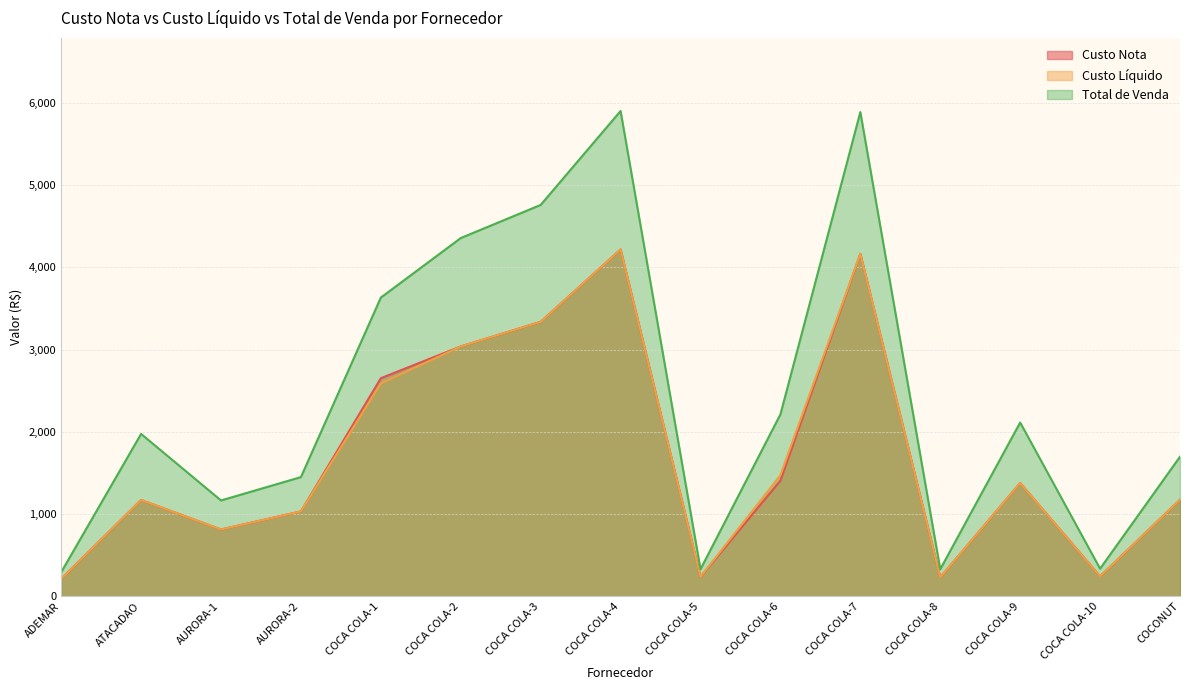

Rank the categories by Custo Nota value from lowest to highest.

ADEMAR, COCA COLA-8, COCA COLA-5, COCA COLA-10, AURORA-1, AURORA-2, ATACADAO, COCONUT, COCA COLA-9, COCA COLA-6, COCA COLA-1, COCA COLA-2, COCA COLA-3, COCA COLA-7, COCA COLA-4